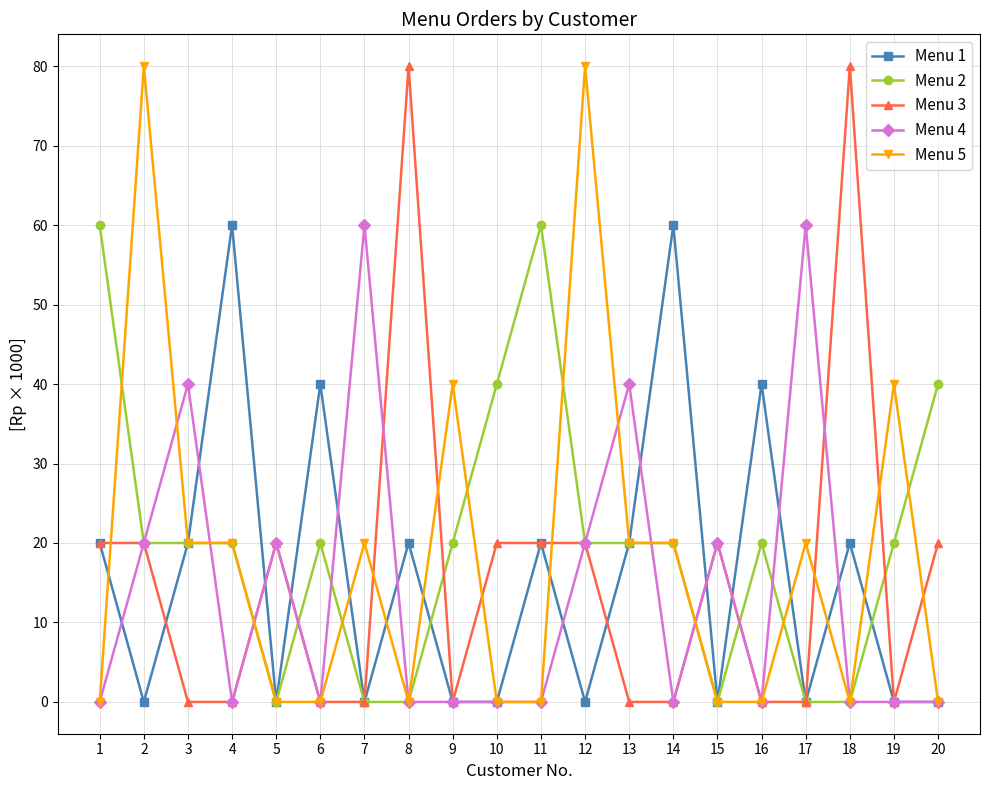

Reading right to left, extract all data points from this chart.

Menu 1: 0	0	20	0	40	0	60	20	0	20	0	0	20	0	40	0	60	20	0	20
Menu 2: 40	20	0	0	20	0	20	20	20	60	40	20	0	0	20	0	20	20	20	60
Menu 3: 20	0	80	0	0	20	0	0	20	20	20	0	80	0	0	20	0	0	20	20
Menu 4: 0	0	0	60	0	20	0	40	20	0	0	0	0	60	0	20	0	40	20	0
Menu 5: 0	40	0	20	0	0	20	20	80	0	0	40	0	20	0	0	20	20	80	0